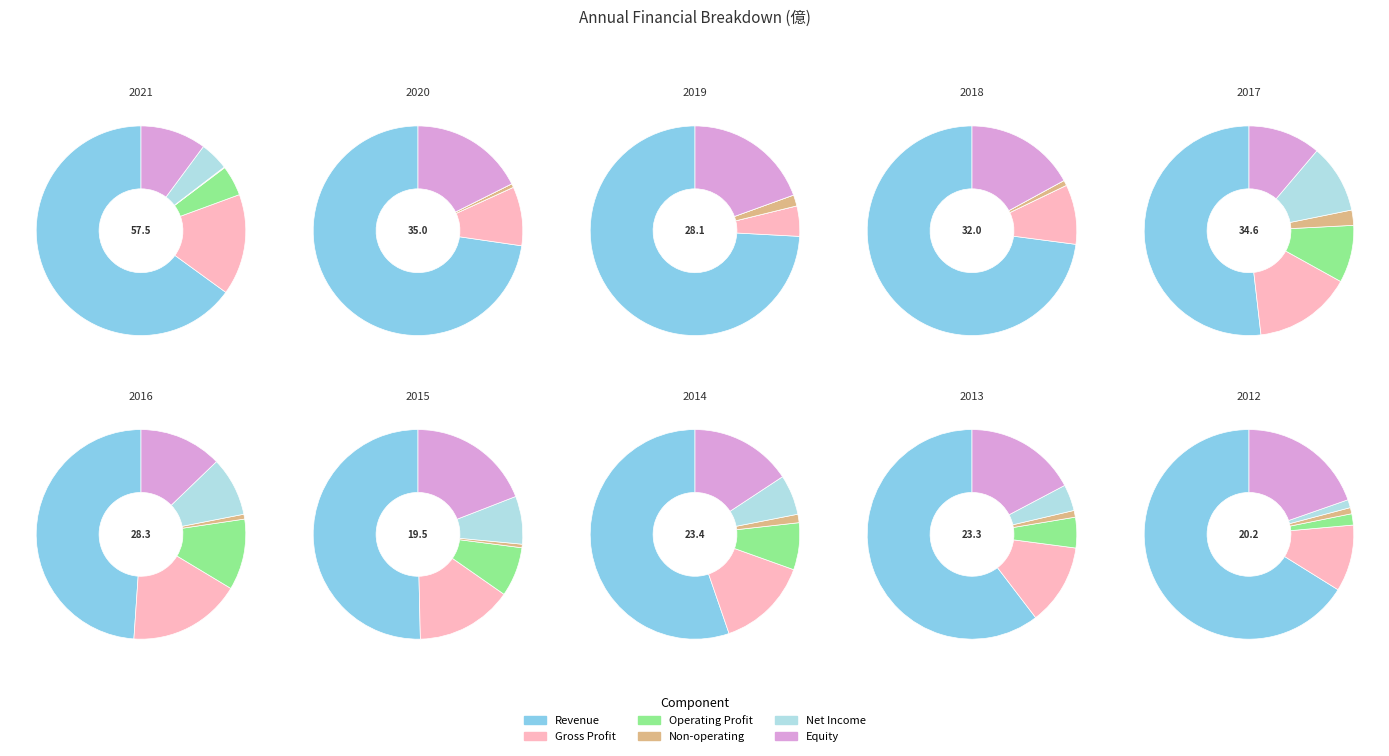

What percentage is the 2016 slice, to the nearest percent?

9%